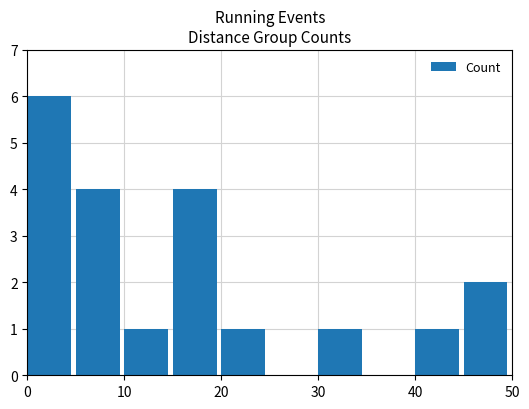

What is the sum of all values?

20